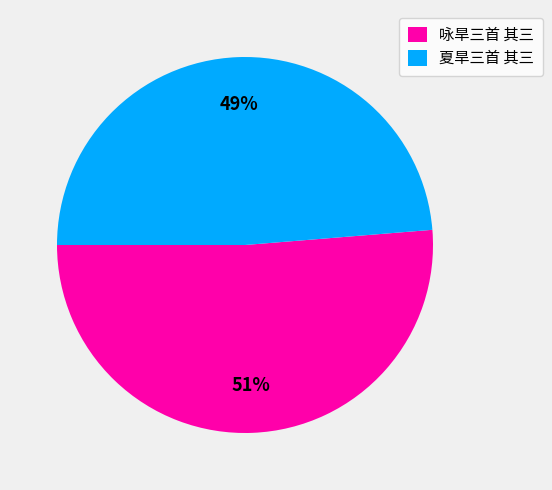

Do 咏旱三首 其三 and 夏旱三首 其三 together represent more than half of the pie?

Yes